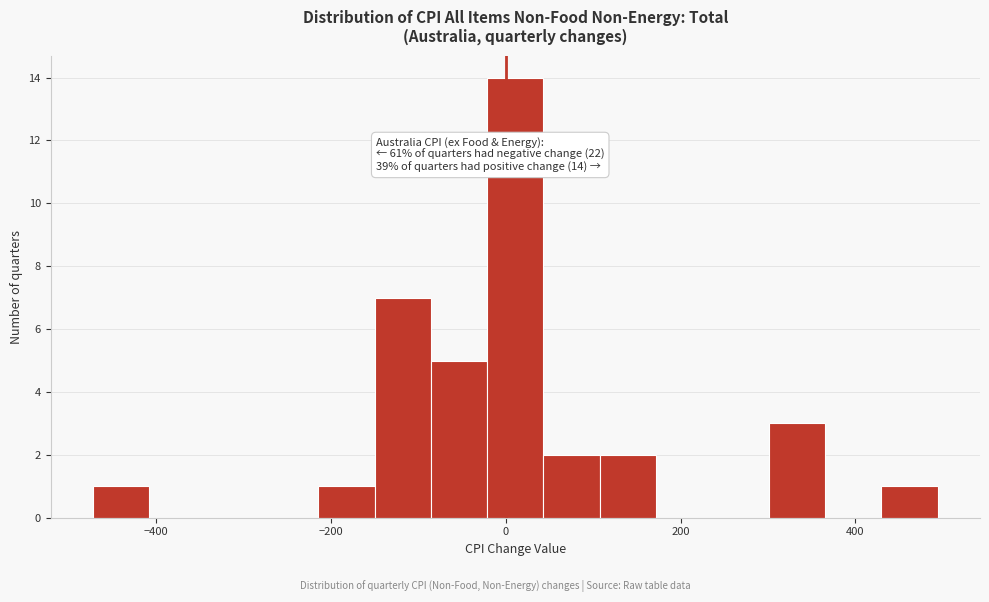

Read against the x-axis, roughly where is the centre of the tallest bar?

20